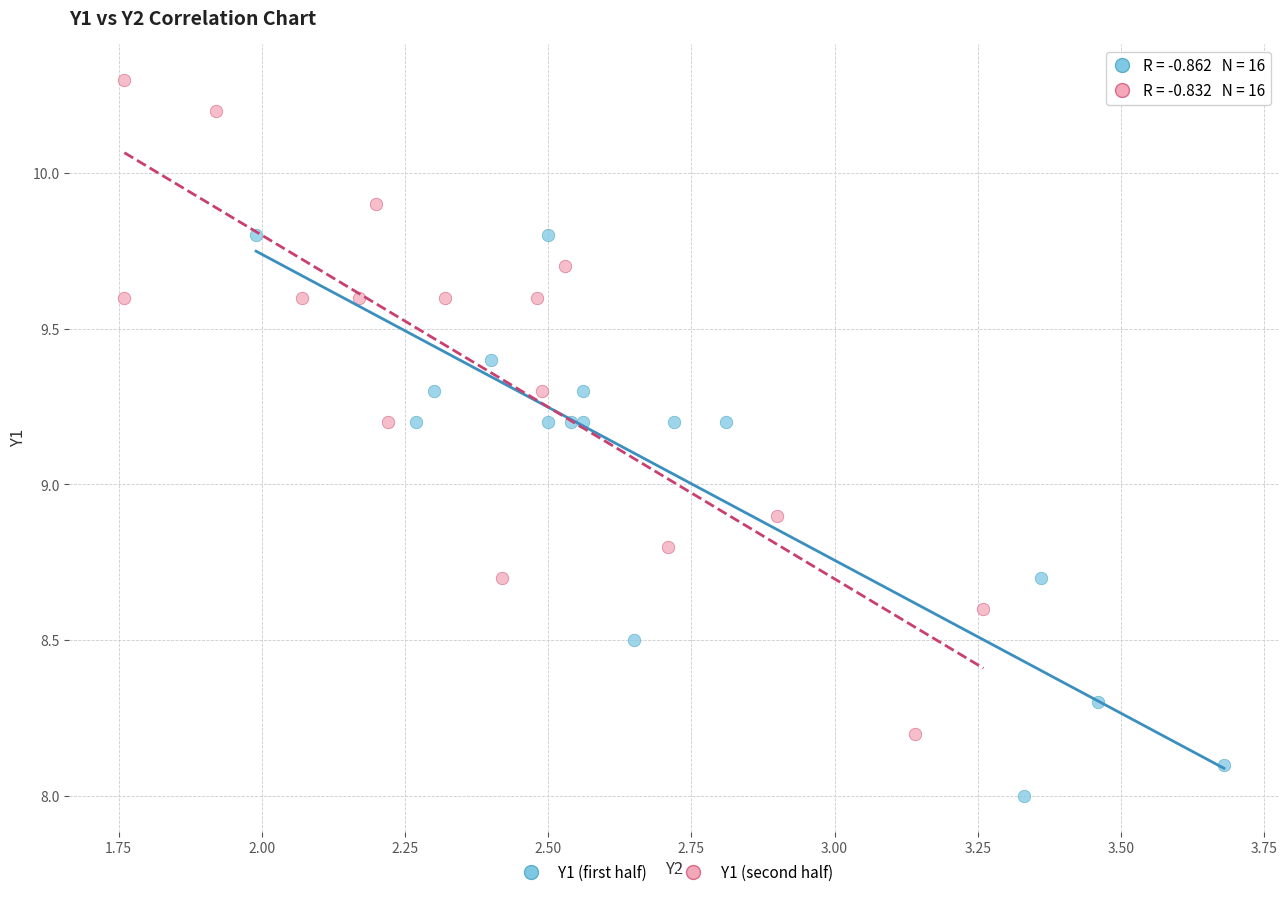

Which series has the largest Y range (max minus min)?

Y1 (second half)